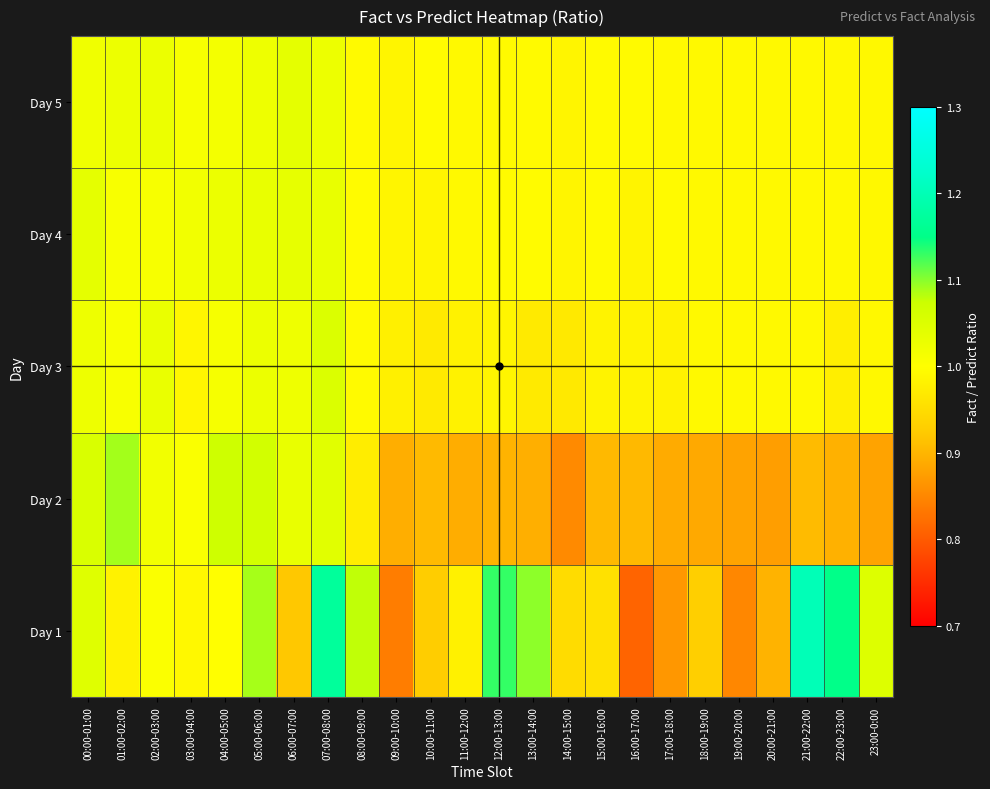

Which label corresponds to the largest value in the chart?

21:00-22:00